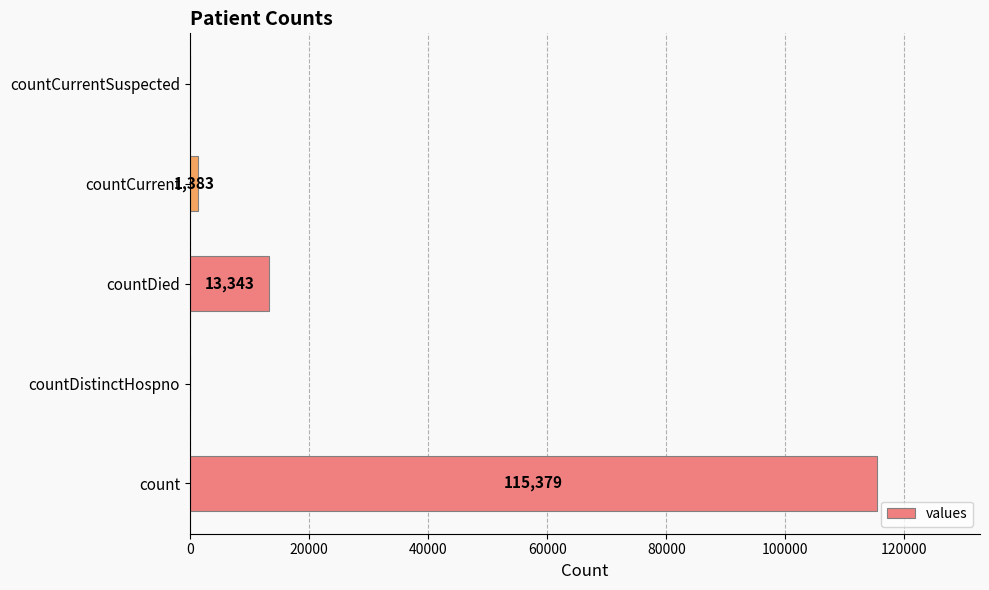

Which category has the highest value across all series?

count